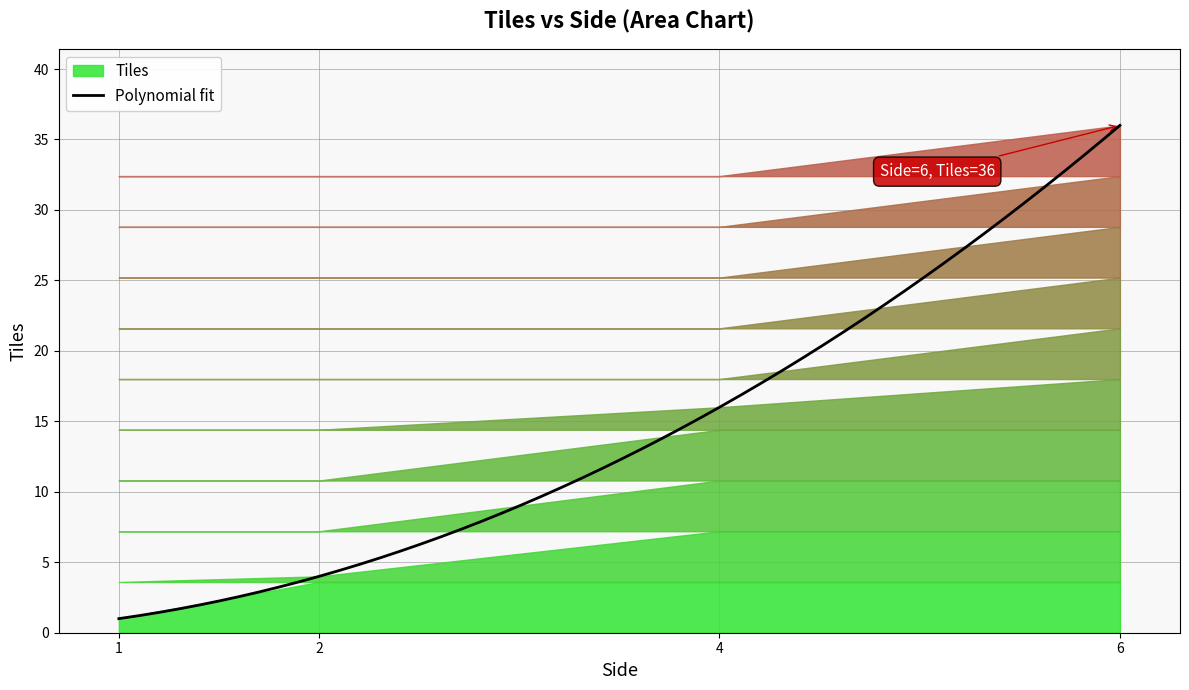

Does the chart display data point markers on the line(s)?

No